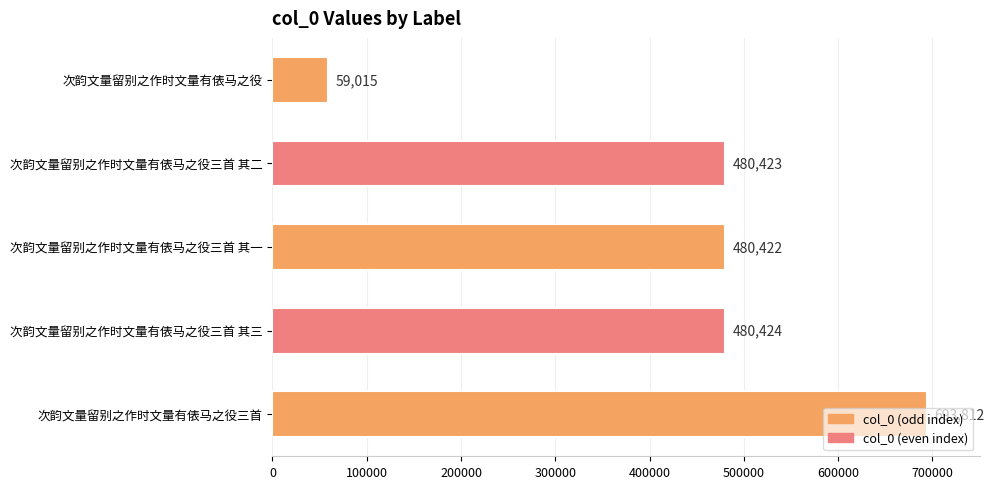

Are the bars grouped side by side (vs. stacked)?

No